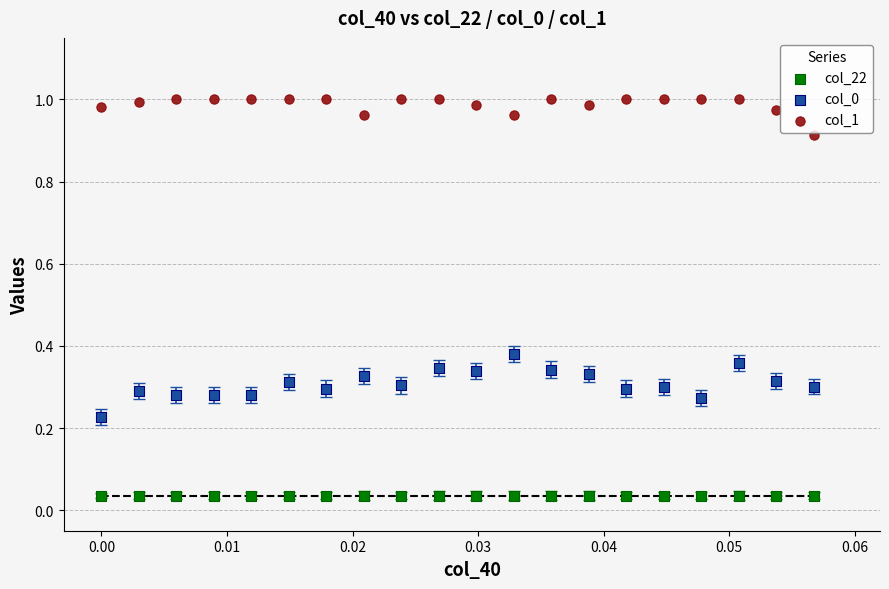

Which series reaches the maximum Y coordinate?

col_1